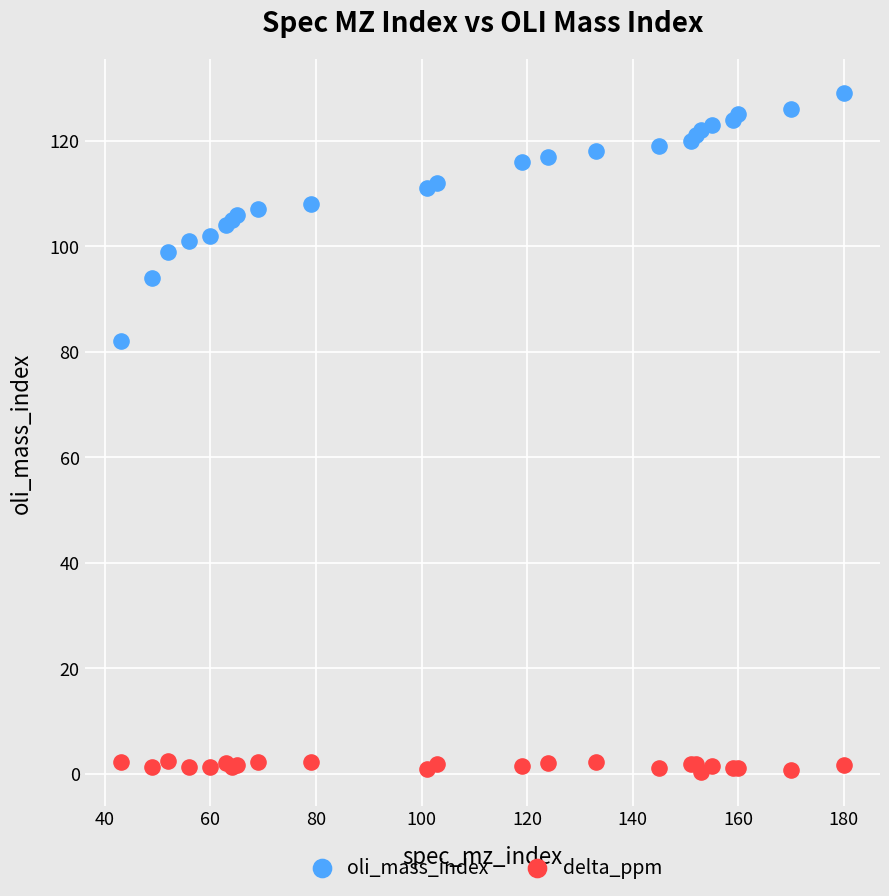

What are all the series names shown in the legend?

oli_mass_index, delta_ppm